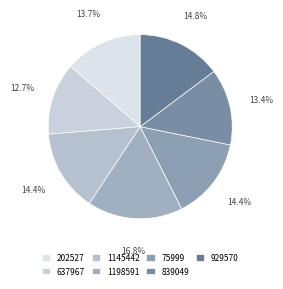

How many slices are in this pie chart?

7